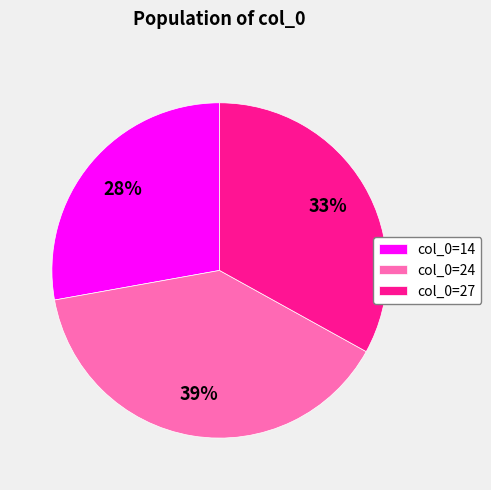

Is the sum of col_0=27 and col_0=24 greater than half?

Yes